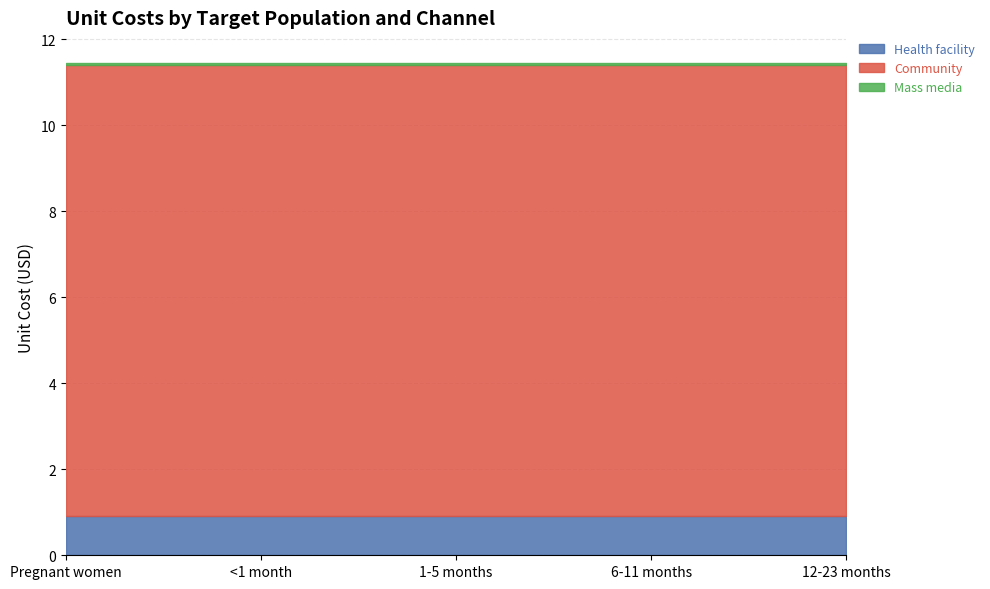

Which category has the highest value in the Community series?

Pregnant women